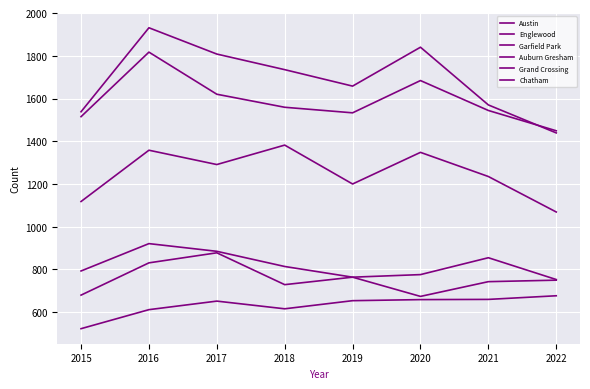

Where does the Austin series first go above 1735?

2016